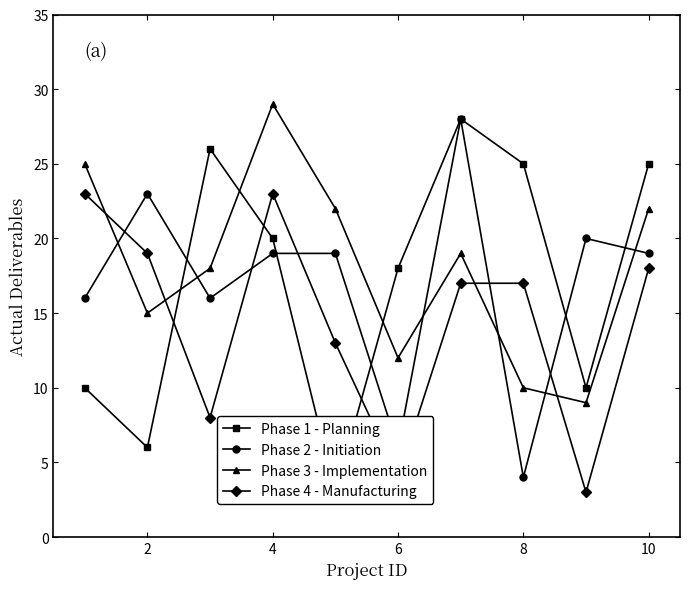

True or false: Phase 1 - Planning and Phase 2 - Initiation intersect in this chart.

True